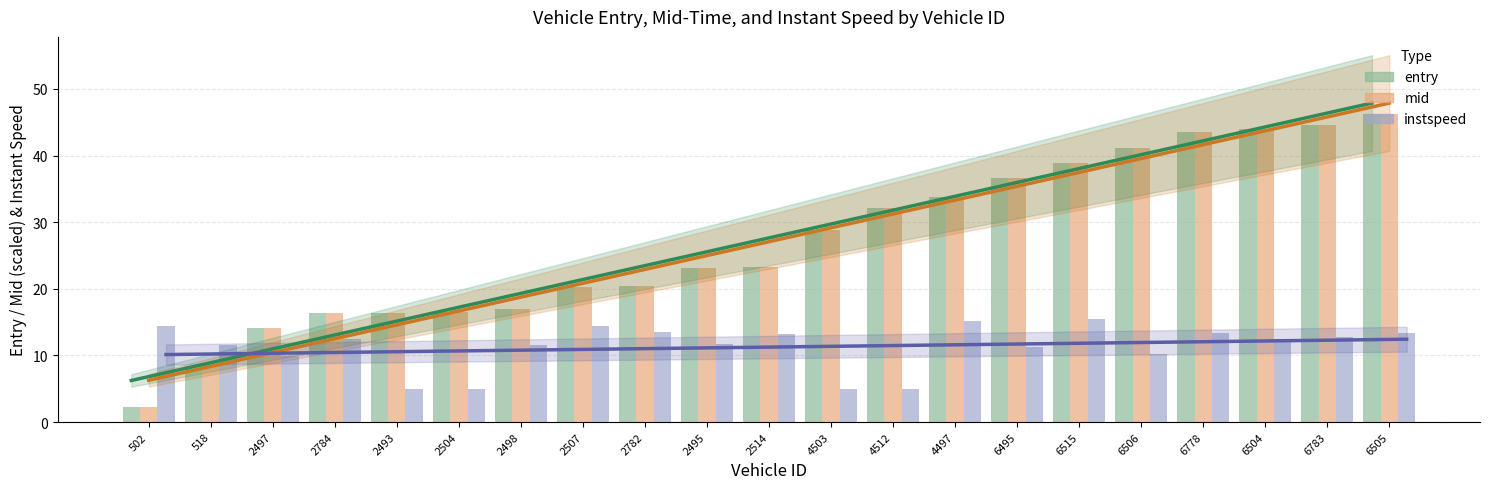

What is the total value across all series at 2782?

54.4